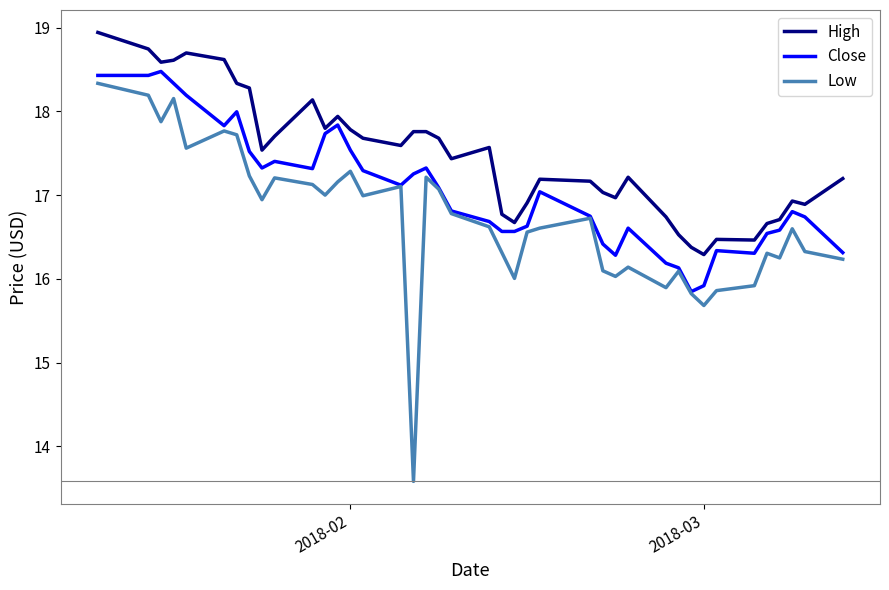

Count the number of data series in this chart.

3